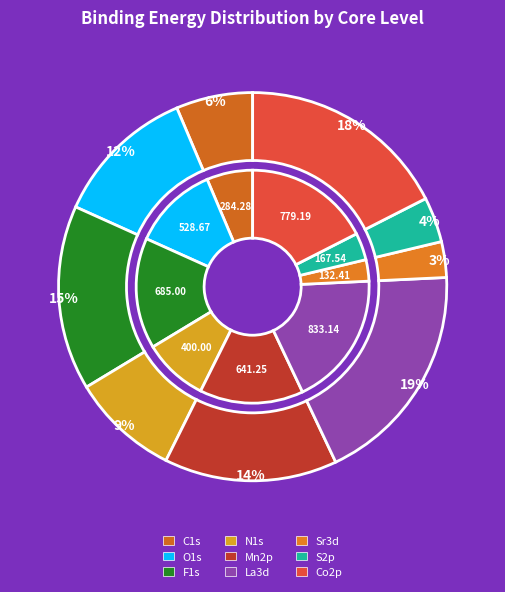

Does La3d account for over 50% of the chart?

No